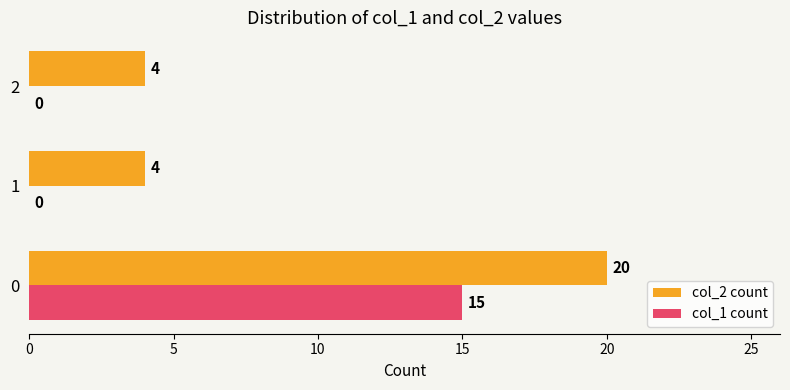

The col_1 count series shows 0 at 2. True or false?

True